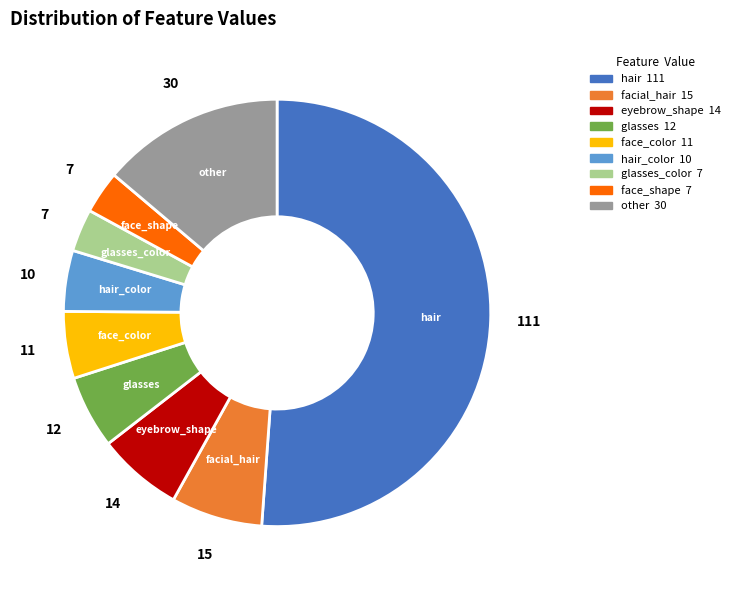

Does any single category account for the majority?

Yes